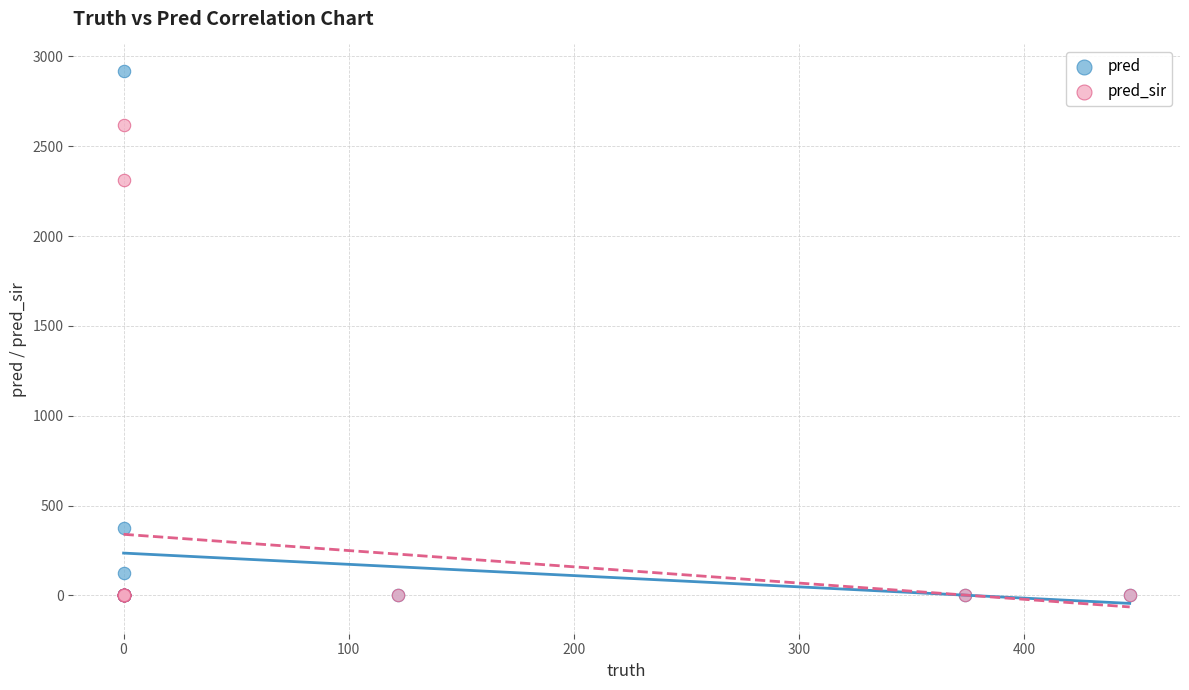

Which series contains the highest Y value?

pred